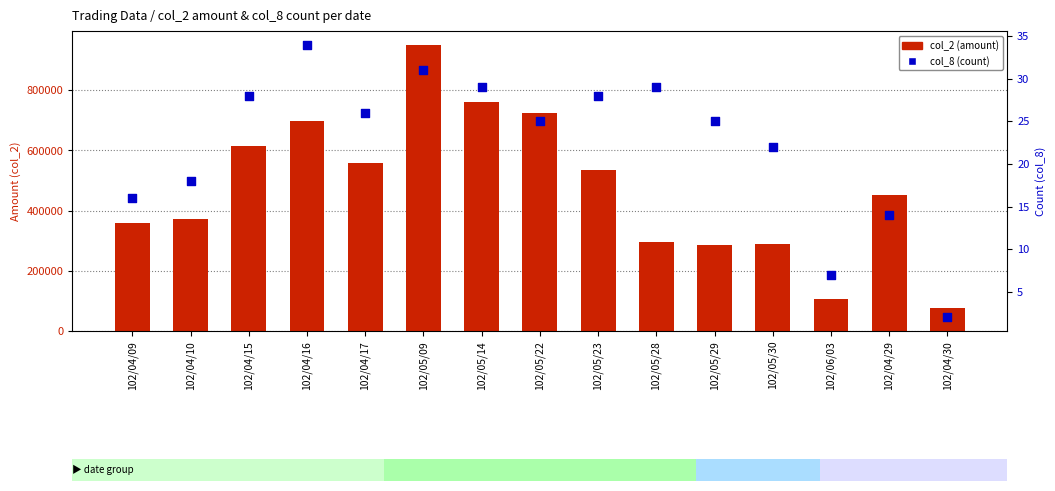

What is the total value across all series at 102/05/29?

285225